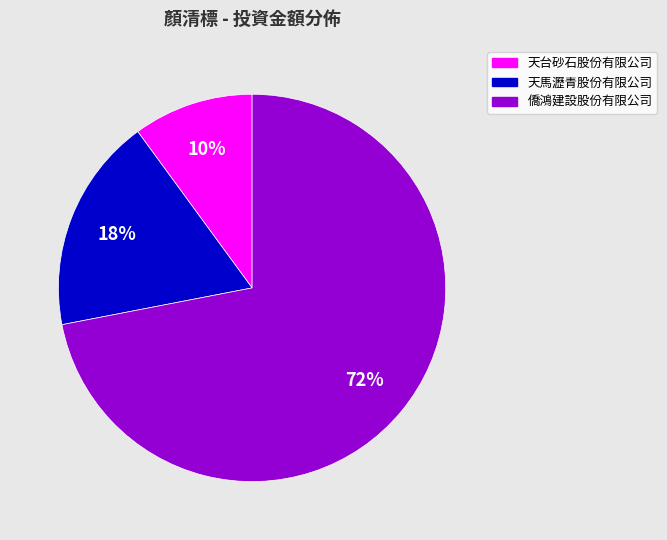

Which has a higher value, 天馬瀝青股份有限公司 or 僑鴻建設股份有限公司?

僑鴻建設股份有限公司